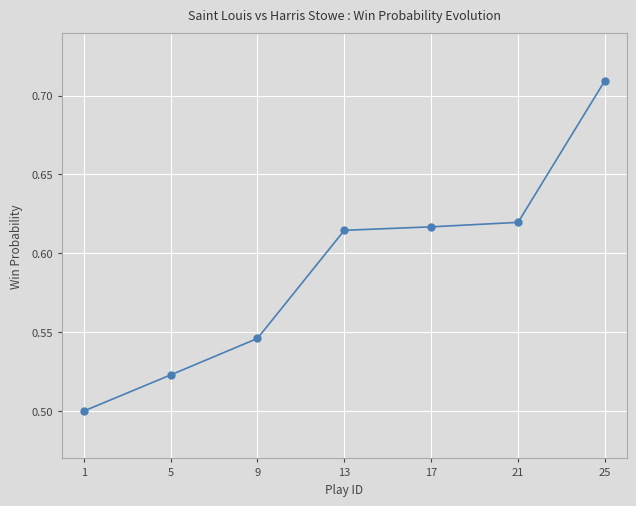

True or false: the data has more than 1 interior local peaks.

False